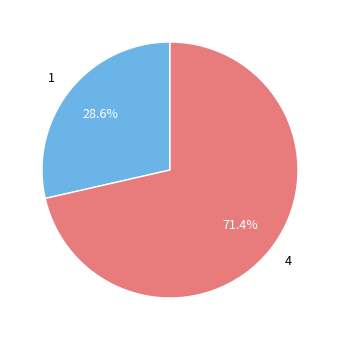

To the nearest percent, what portion does 4 represent?

71%